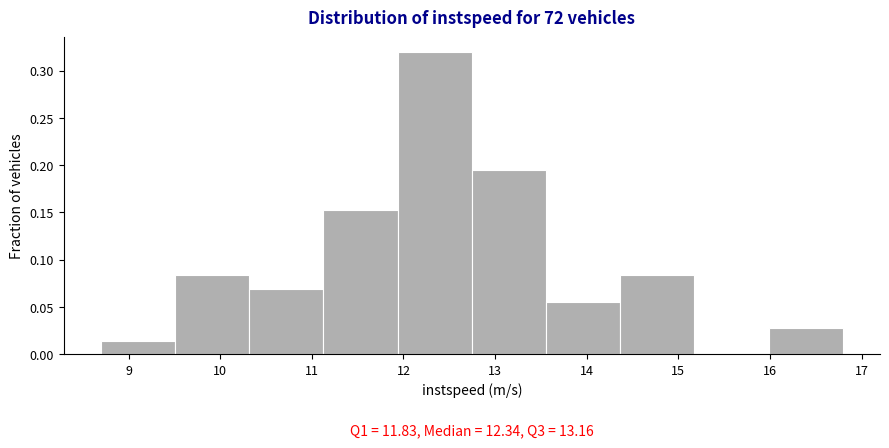

Over which range of the x-axis is the bar tallest?

11.9 to 12.7